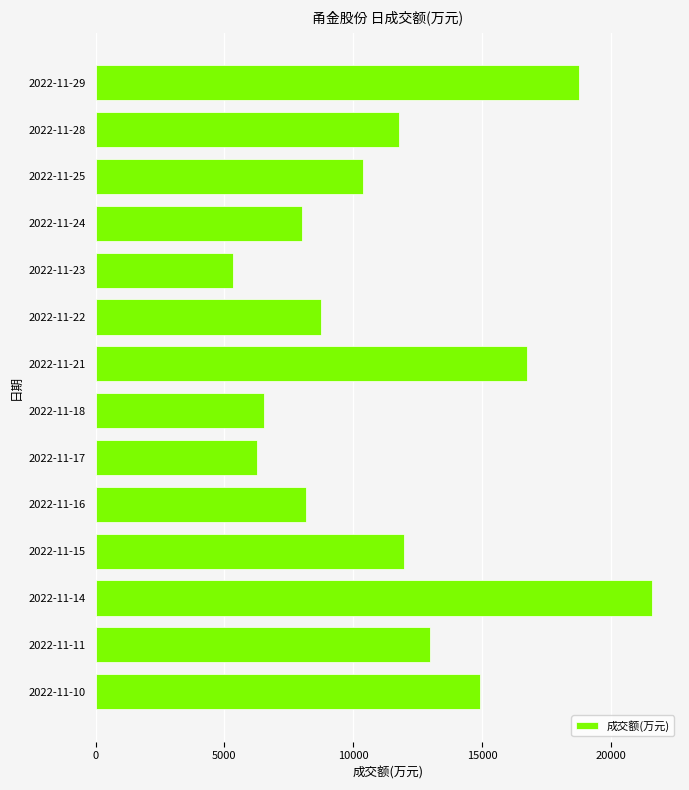

Reading bottom to top, transcribe all the data shown in this chart.

14923	12980	21611	11979	8178	6247	6552	16766	8760	5318	8016	10385	11783	18763